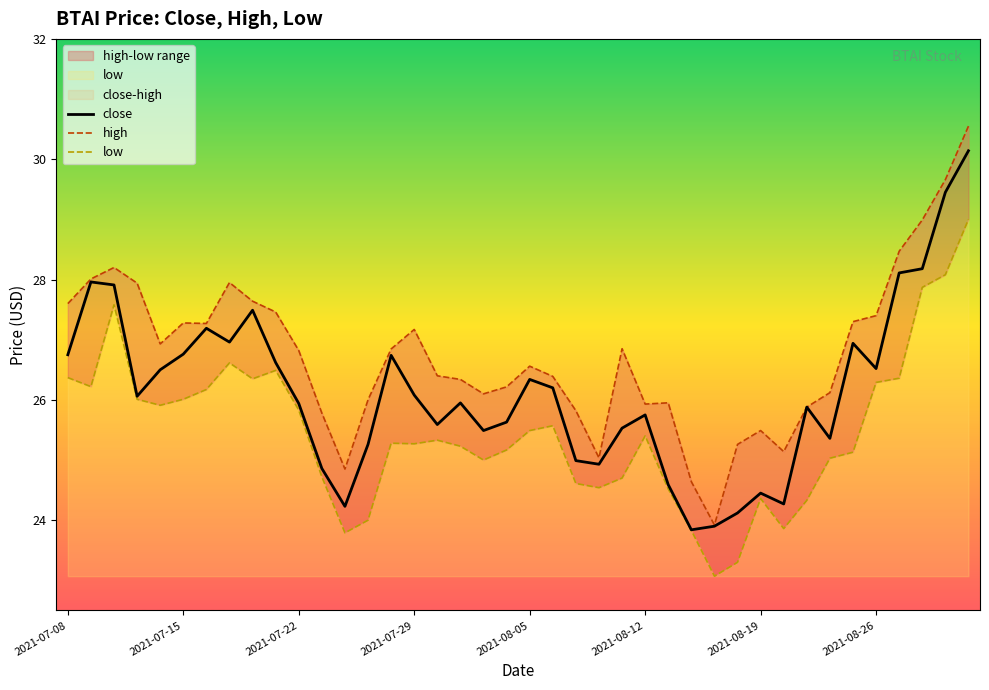

What is the difference between the close values at 36 and 28?

4.2